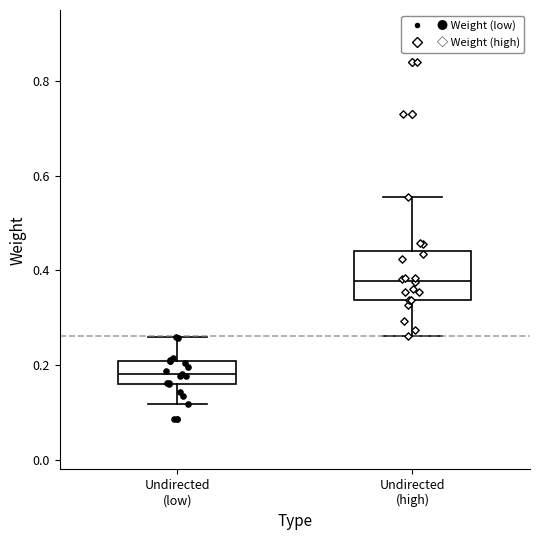

Comparing the boxes themselves (not the whiskers), which one is the tallest?

Undirected (high)